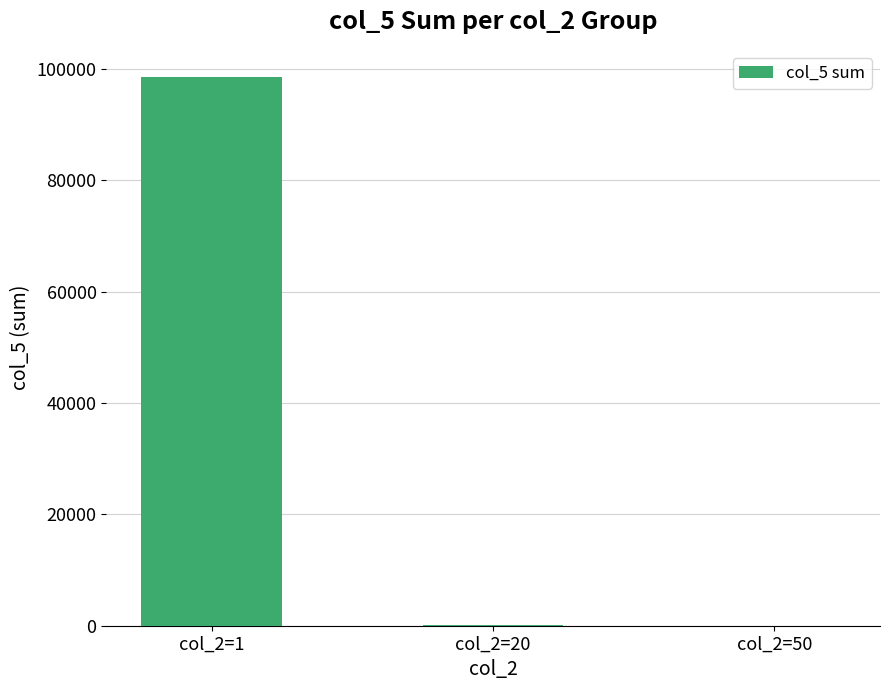

Is it true that the value at col_2=1 is 171172?

False